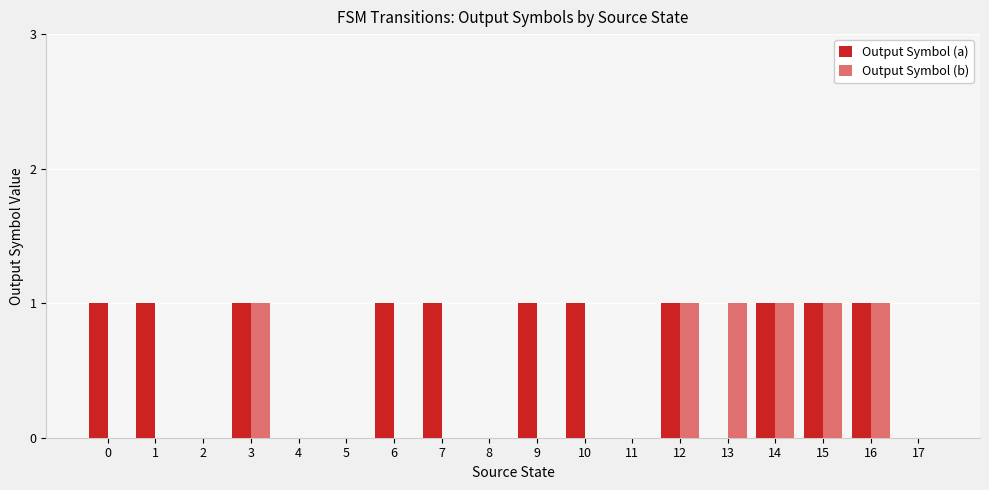

Which series has the largest total across all categories?

Output Symbol (a)